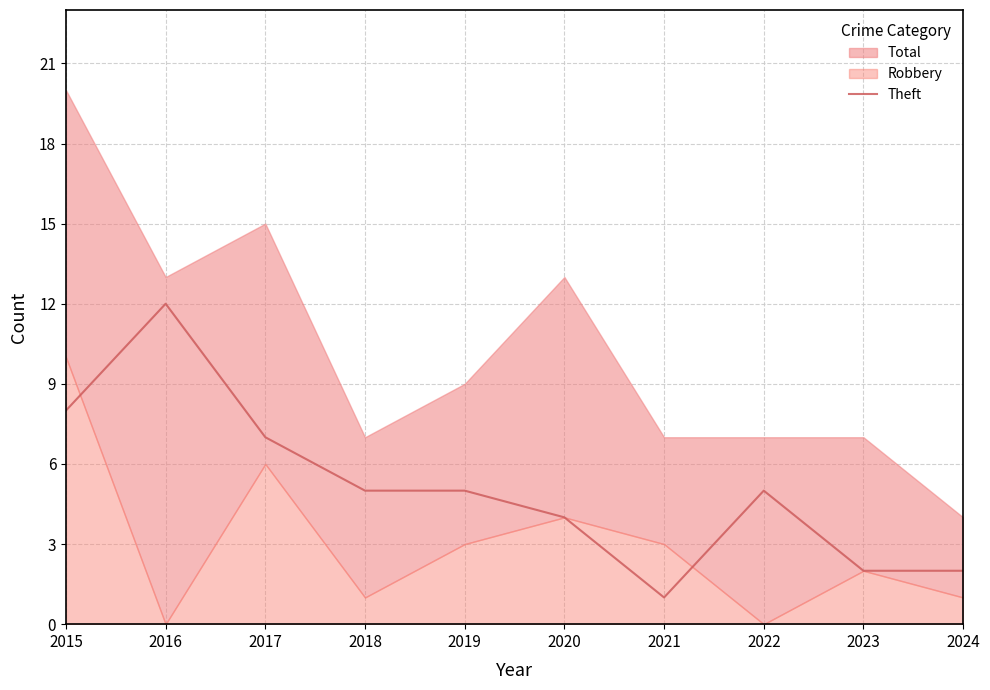

The Theft series shows 1 at 2024. True or false?

False